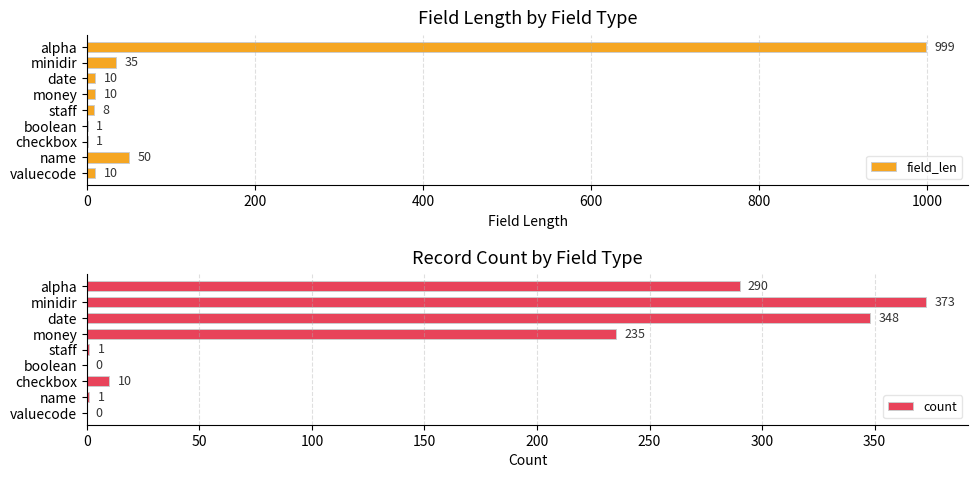

True or false: field_len has a value of 1 at boolean.

True